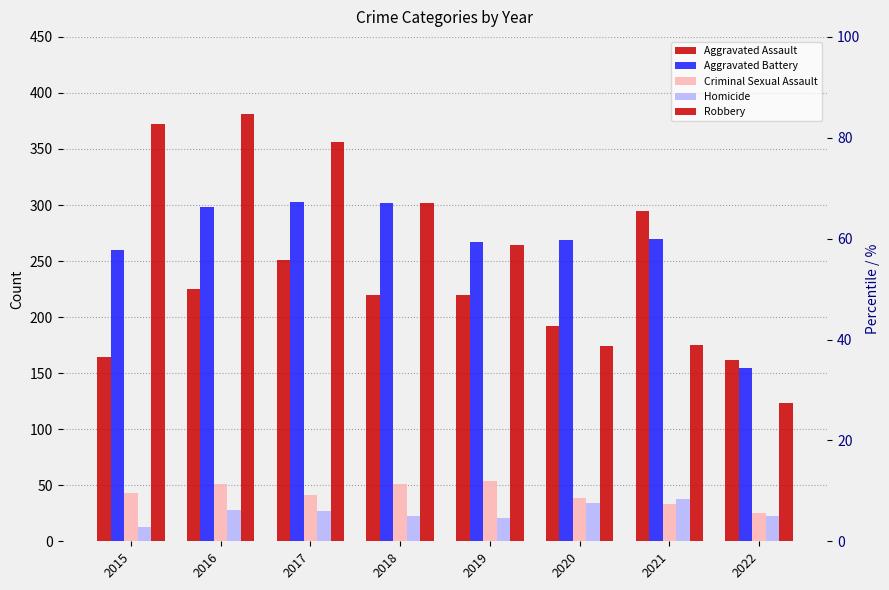

What is the difference between the Criminal Sexual Assault values at 2015 and 2016?

8